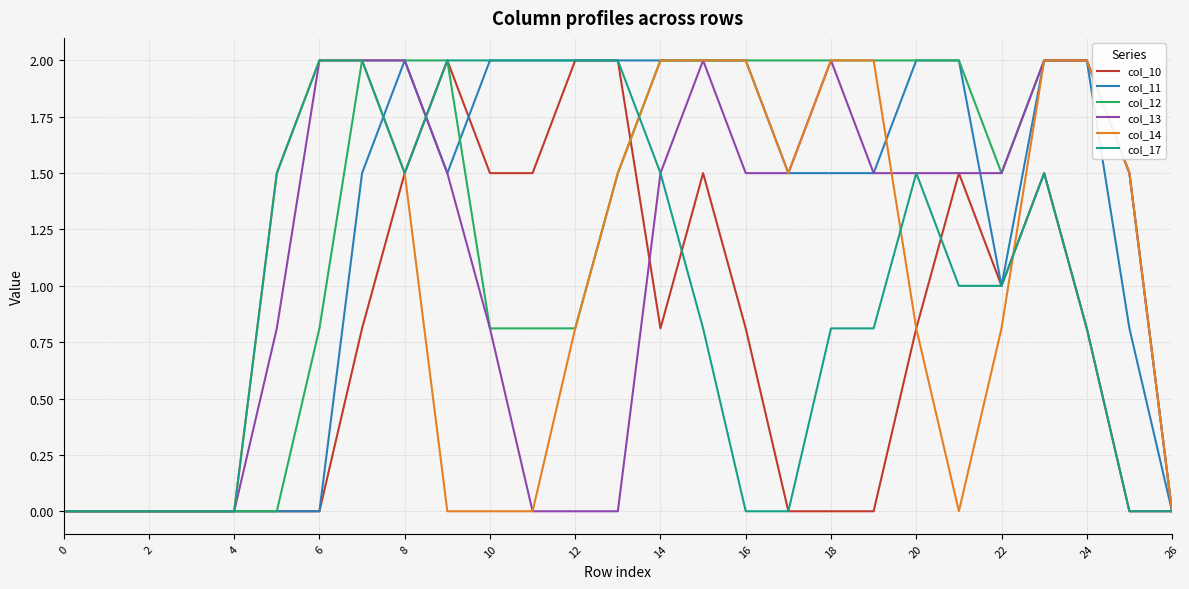

What is the maximum value for col_10?

2.0